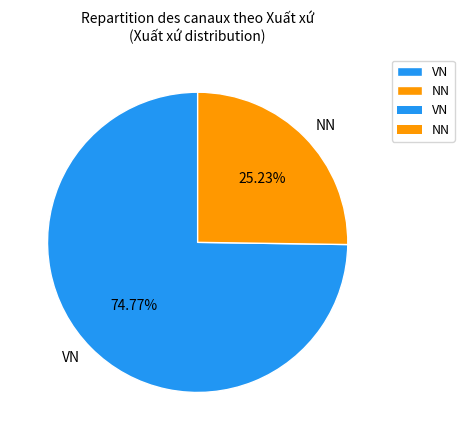

How many slices are in this pie chart?

2